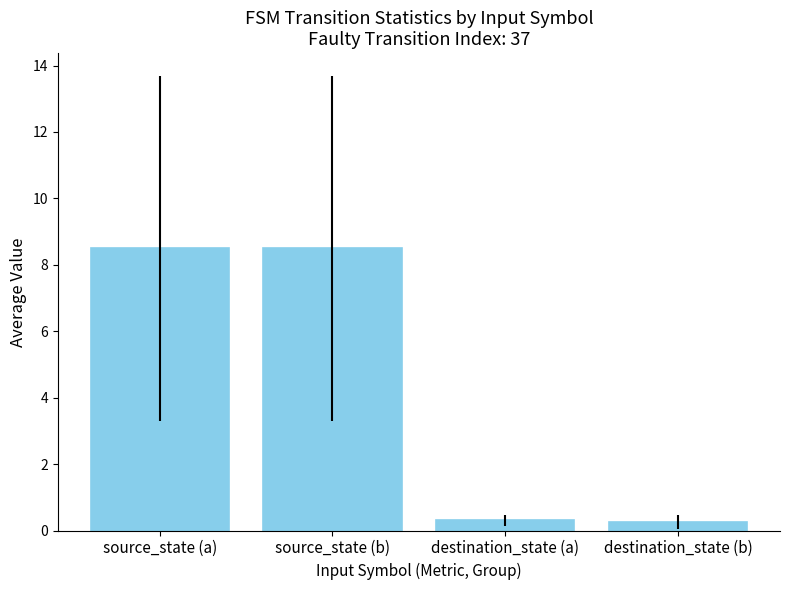

Read the value at source_state (a).

8.5